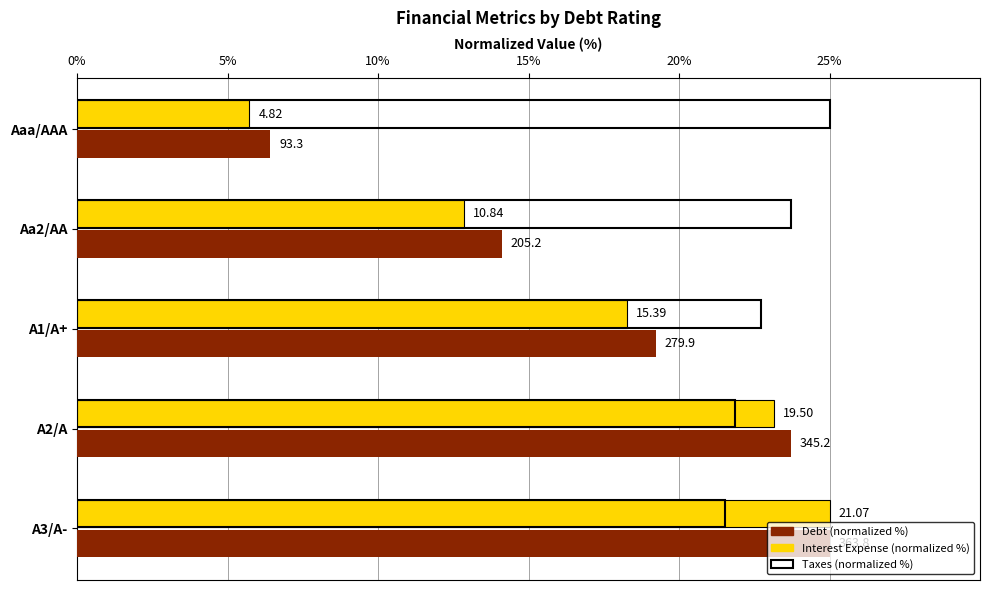

What are all the series names shown in the legend?

Debt (normalized %), Interest Expense (normalized %), Taxes (normalized %)